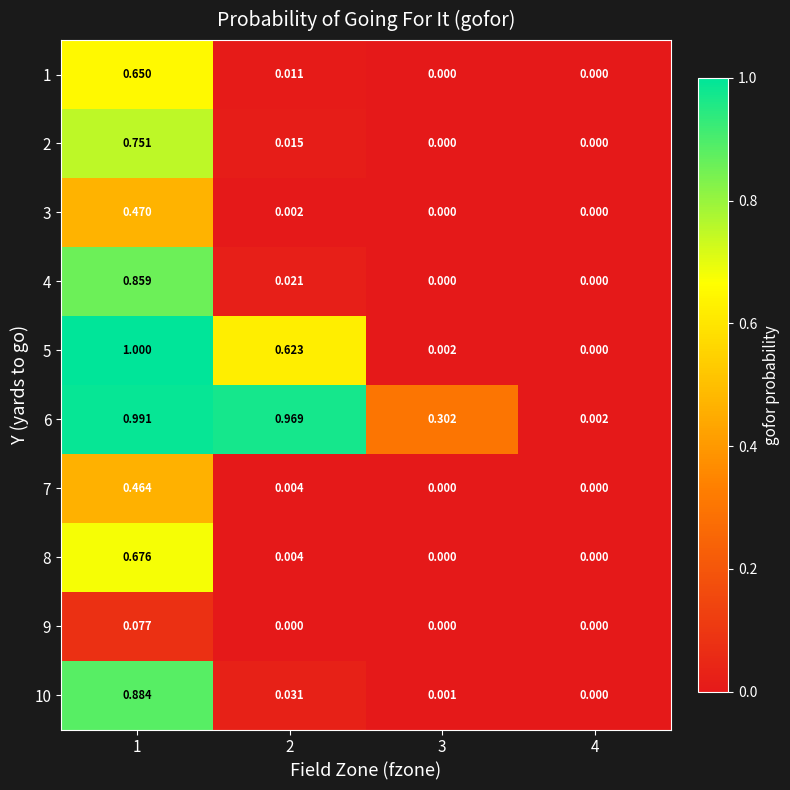

How many data points in 5 are above 0?

3